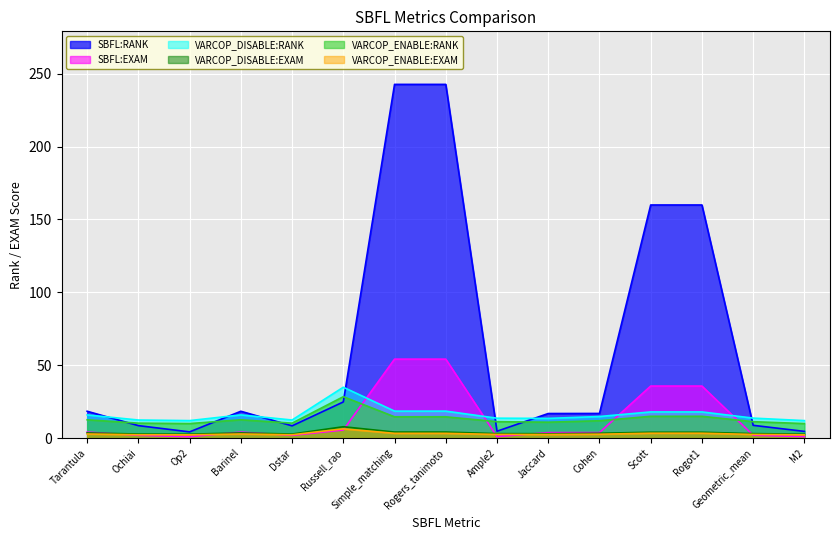

Count the number of categories in the chart.

15